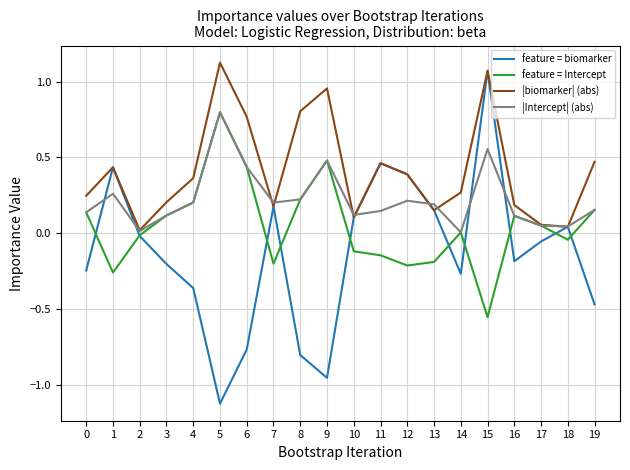

In feature = Intercept, how many points are higher than both neighbors (excluding endpoints)?

4